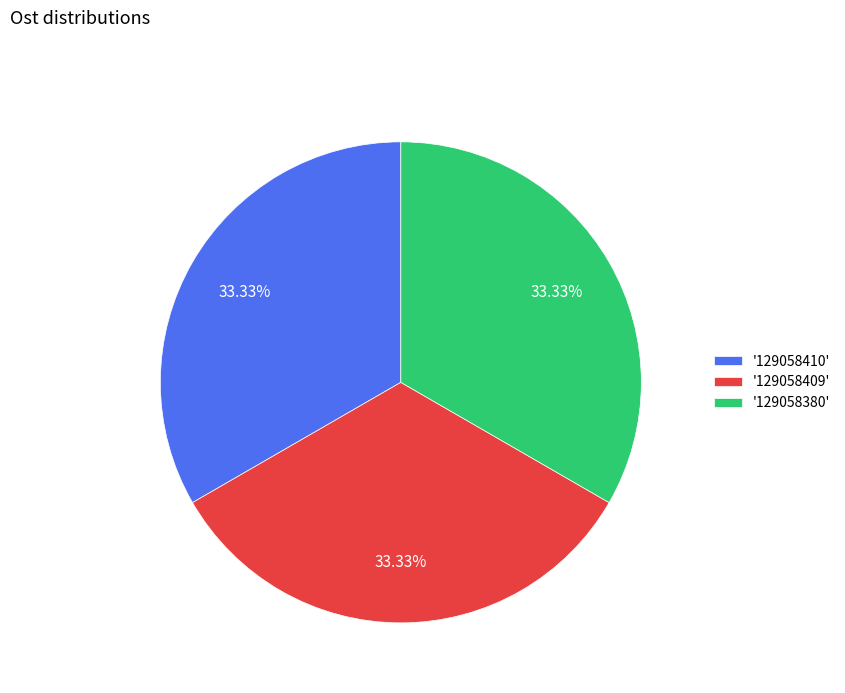

Is there a majority slice in this chart?

No